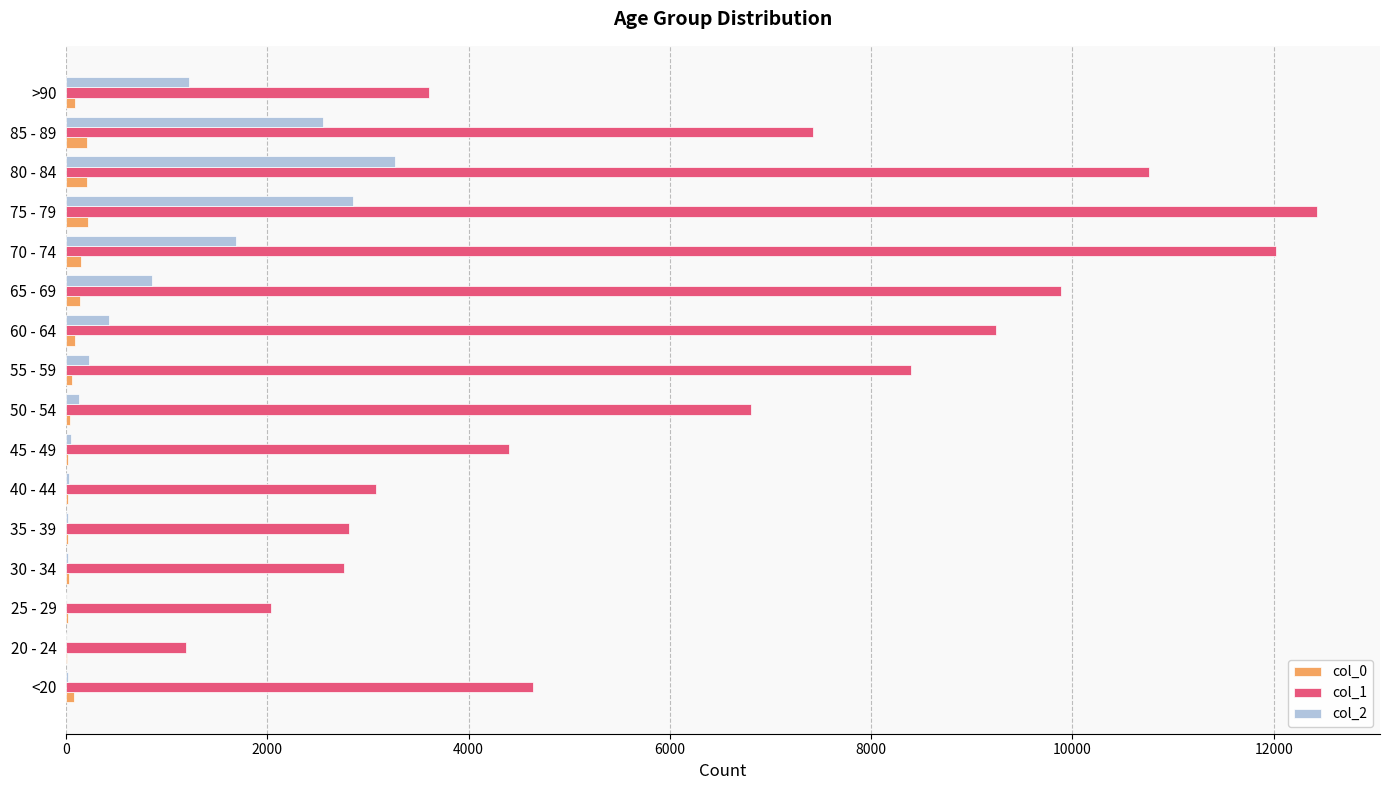

At which category is the sum across all series the highest?

75 - 79